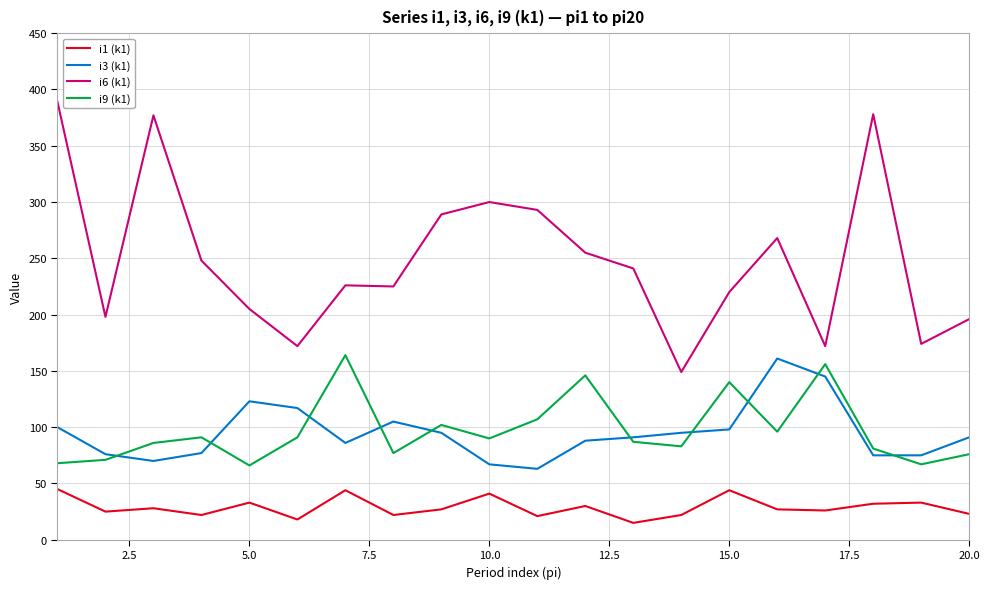

True or false: i1 (k1) and i3 (k1) intersect in this chart.

False